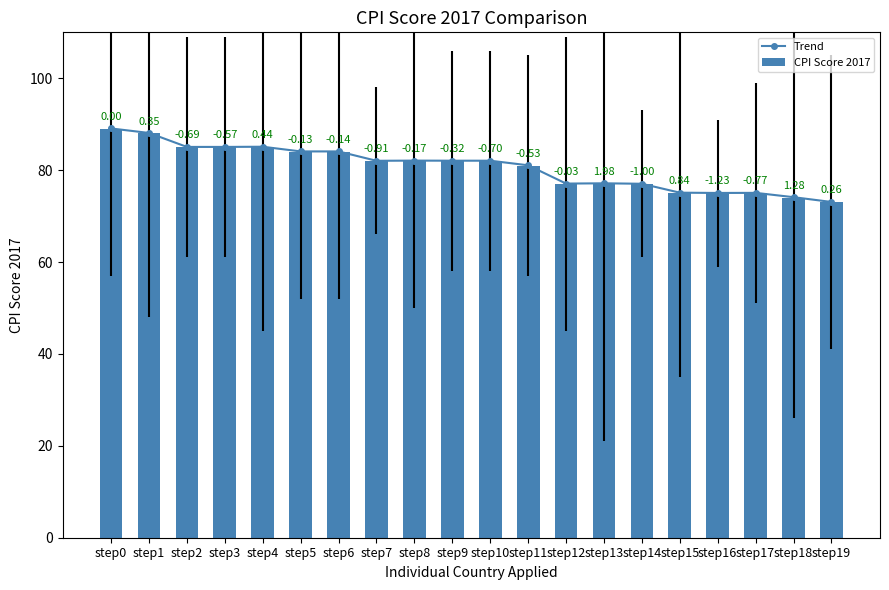

What is the average value of the CPI Score 2017 series?

80.6